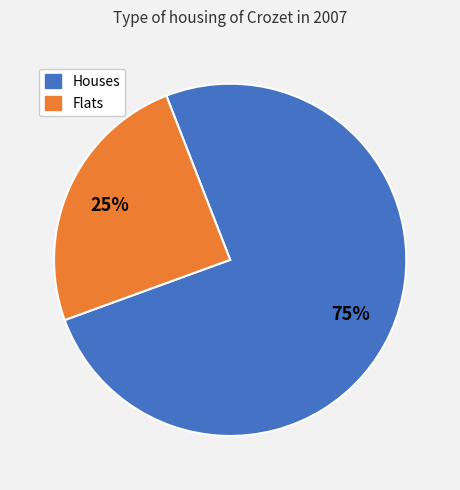

Is there a majority slice in this chart?

Yes